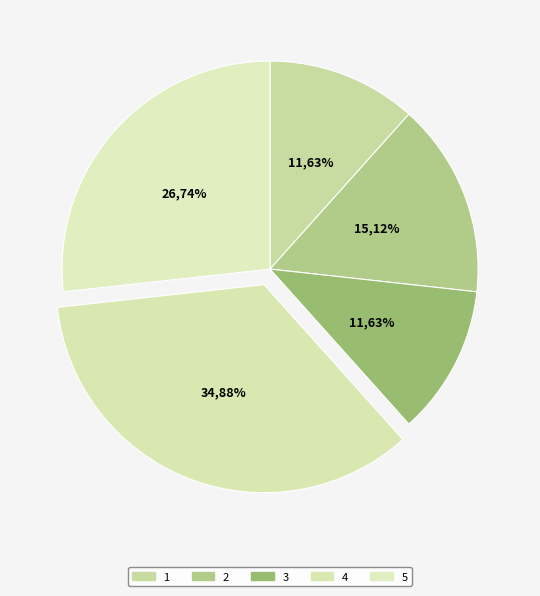

To the nearest percent, what portion does 1 represent?

12%